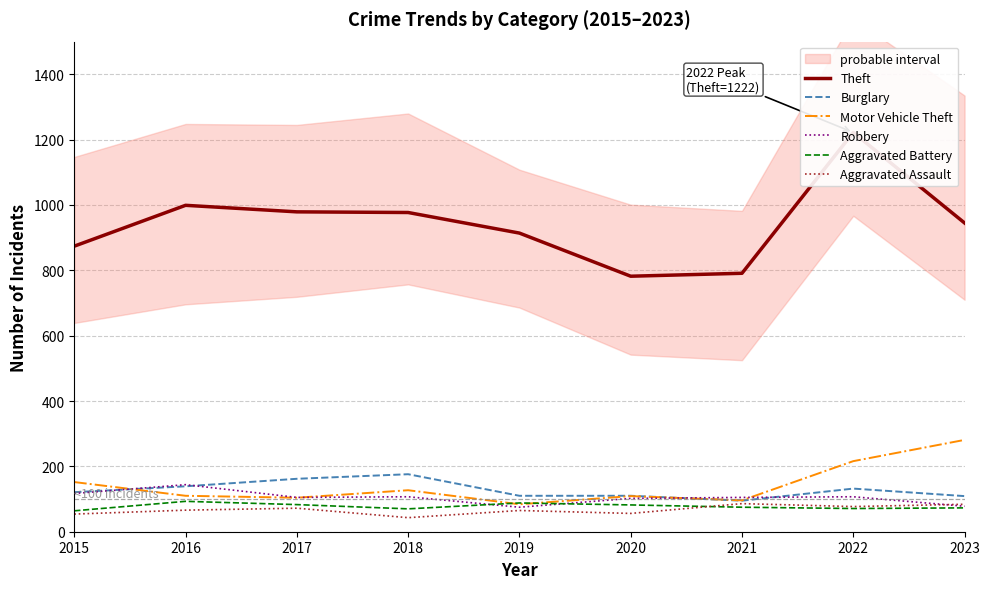

Is this an area chart (filled region under the line)?

No